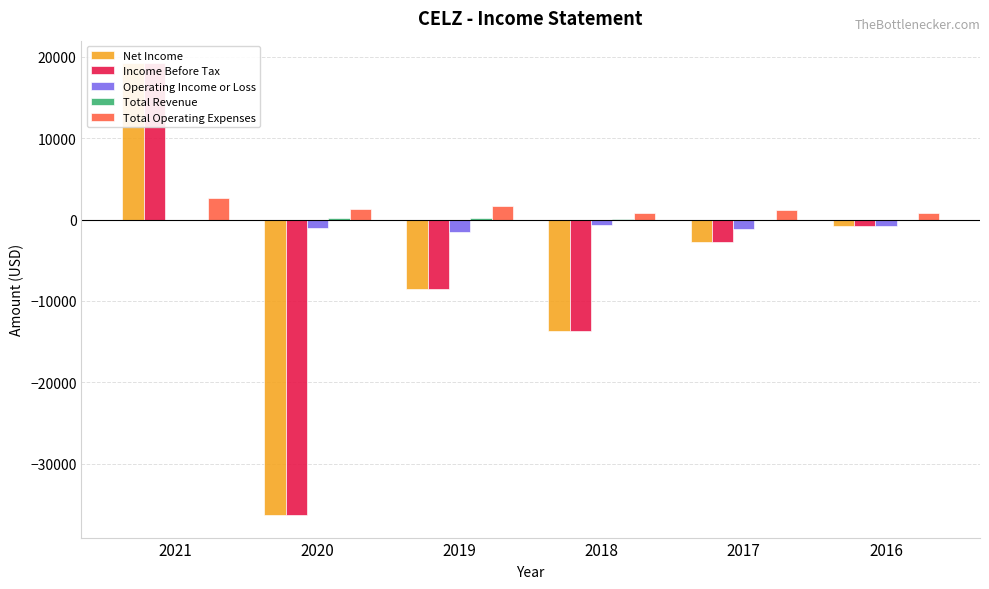

How many bars are there in total?

30